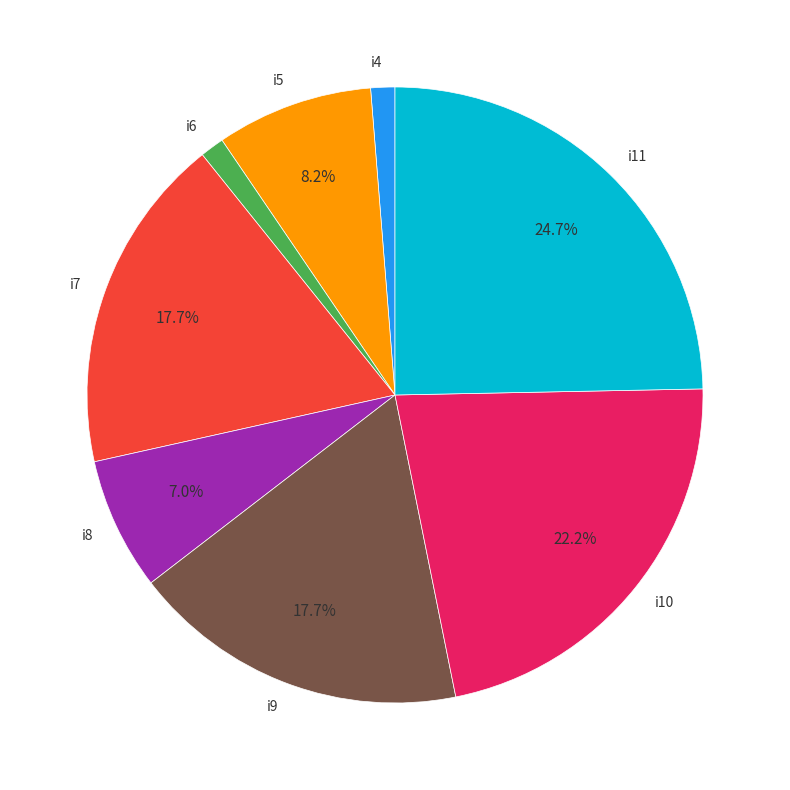

To the nearest percent, what percentage of the pie is i10?

22%